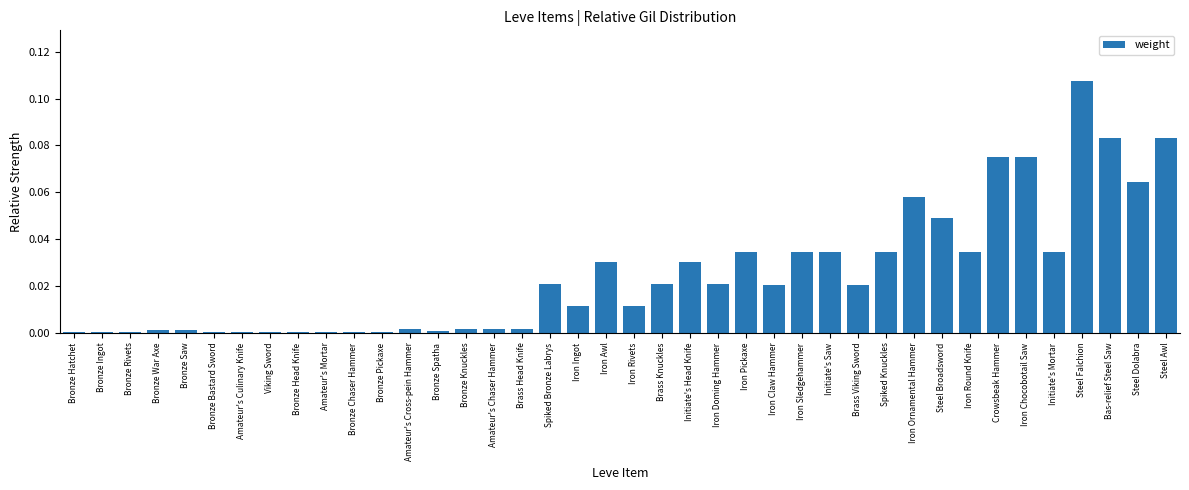

The value at Steel Falchion is 0.0. True or false?

False